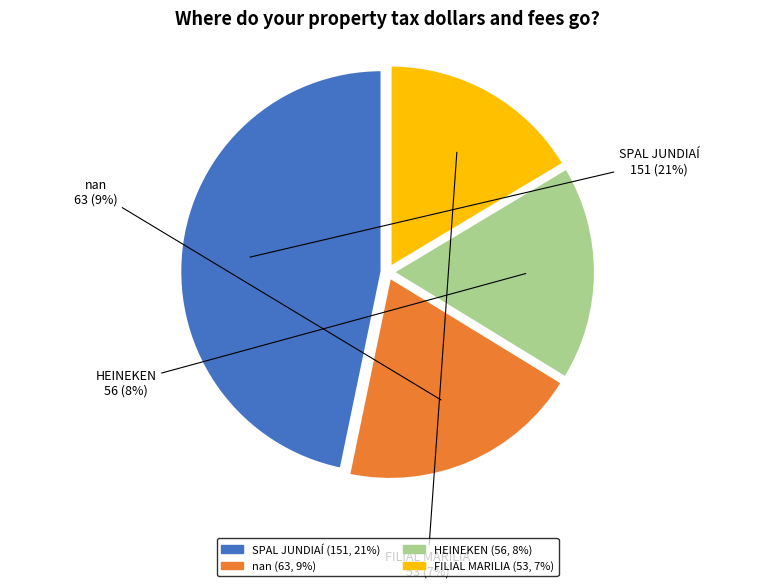

Which slice is the largest?

SPAL JUNDIAÍ